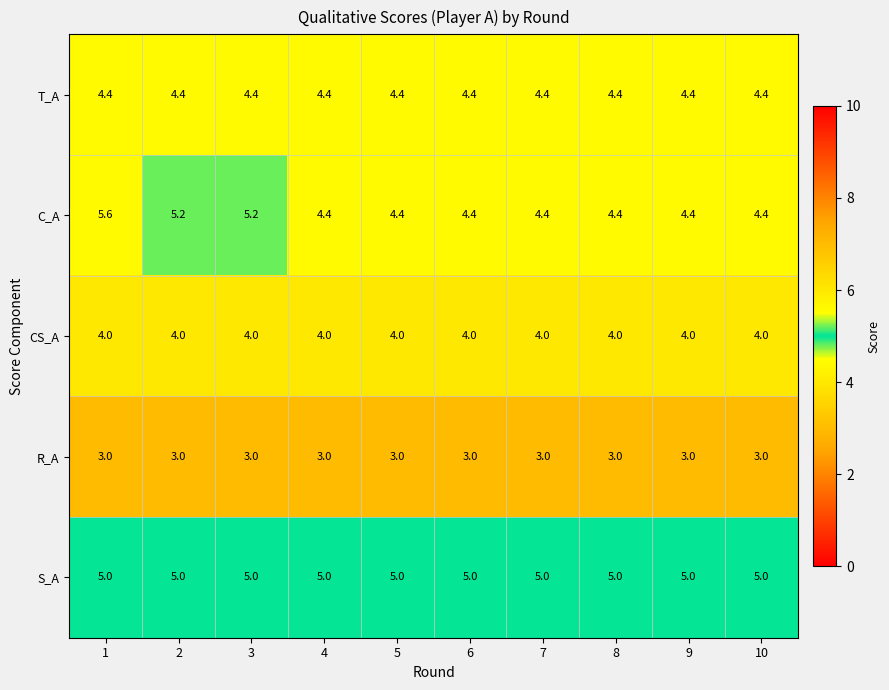

Rank the series by their maximum value, from highest to lowest.

C_A, S_A, T_A, CS_A, R_A